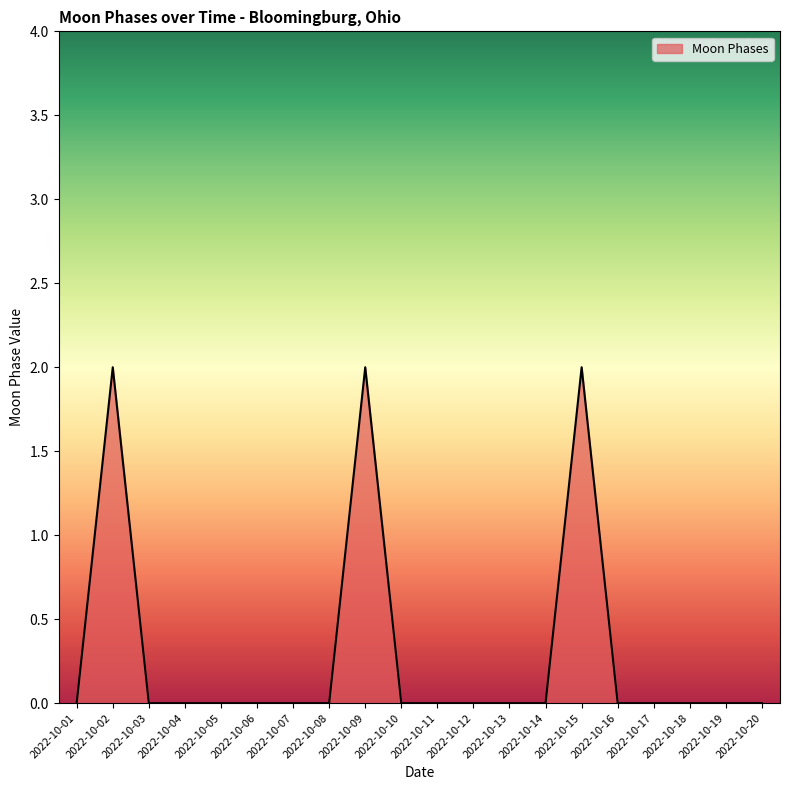

Is it true that the value at 2022-10-15 is 2?

True